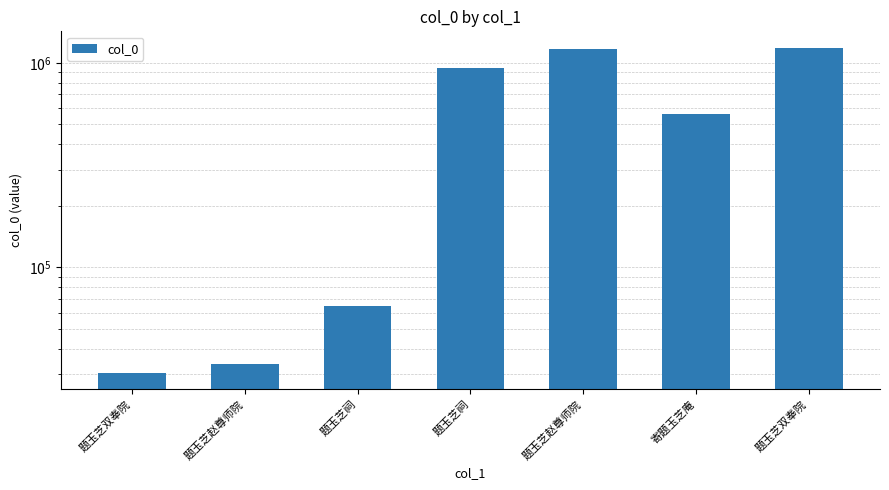

What is the smallest value displayed?

30445